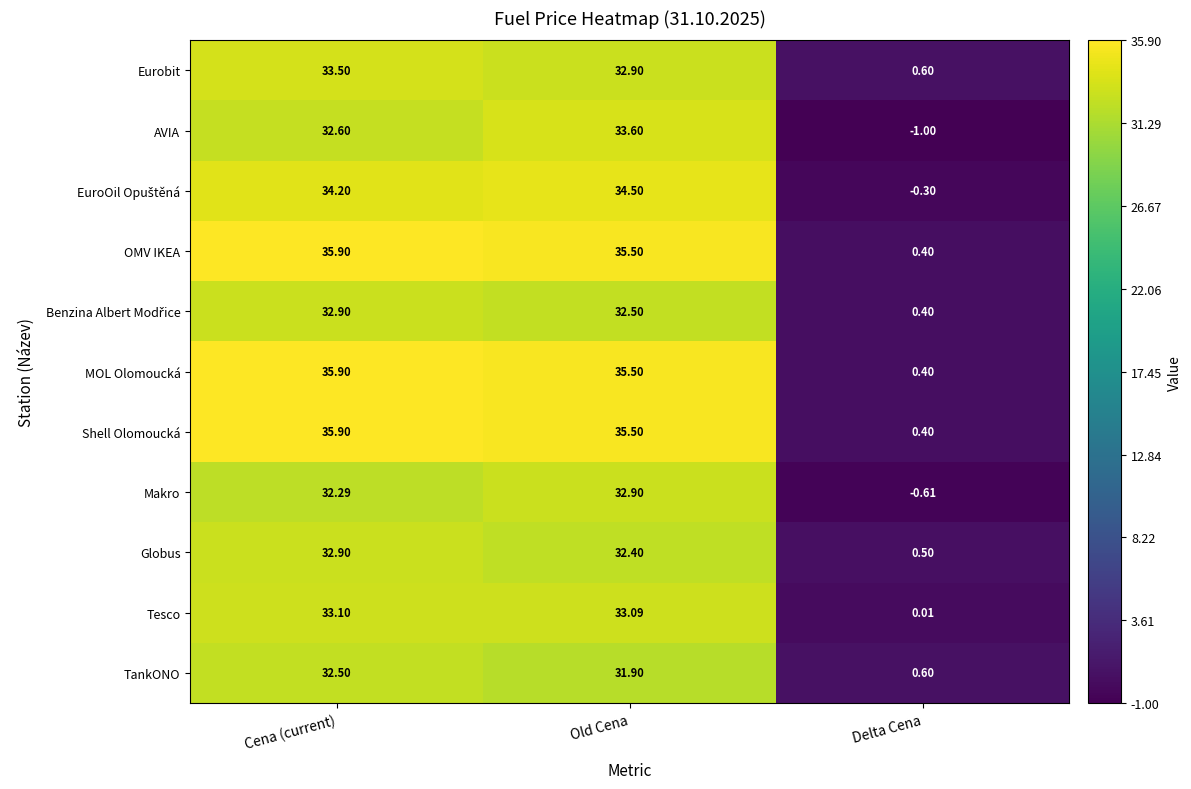

What is the difference between the highest and lowest values at Delta Cena?

1.6